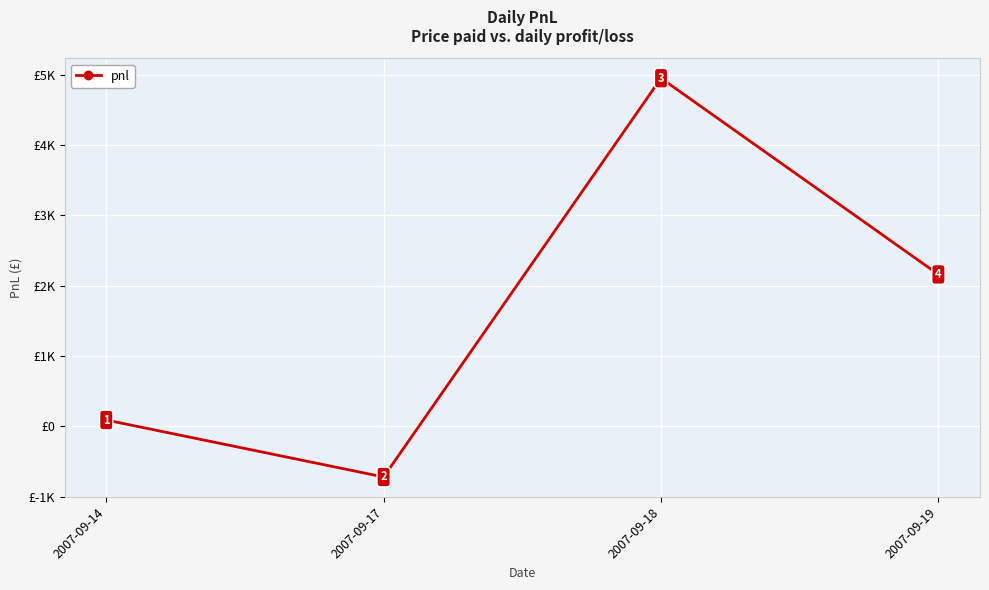

What value does the data have at 2007-09-19?

2160